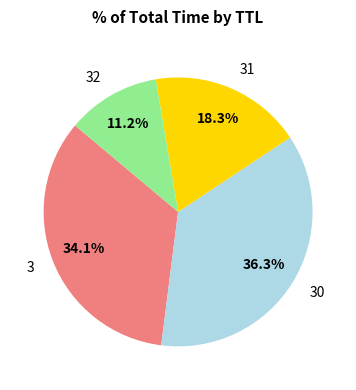

What is the largest slice in the pie chart?

30